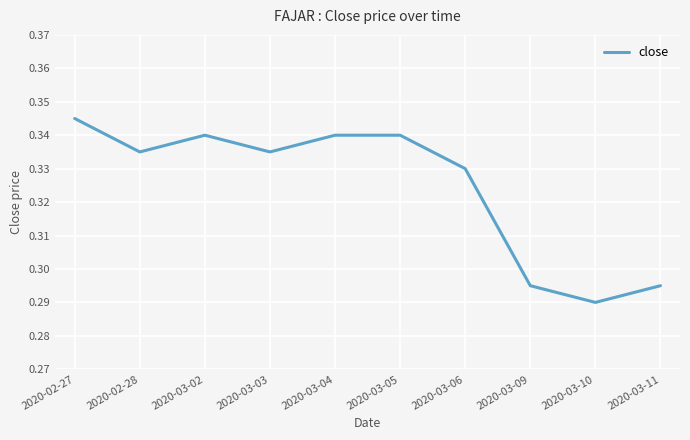

Where is the data nearest to the value 0?

2020-03-10